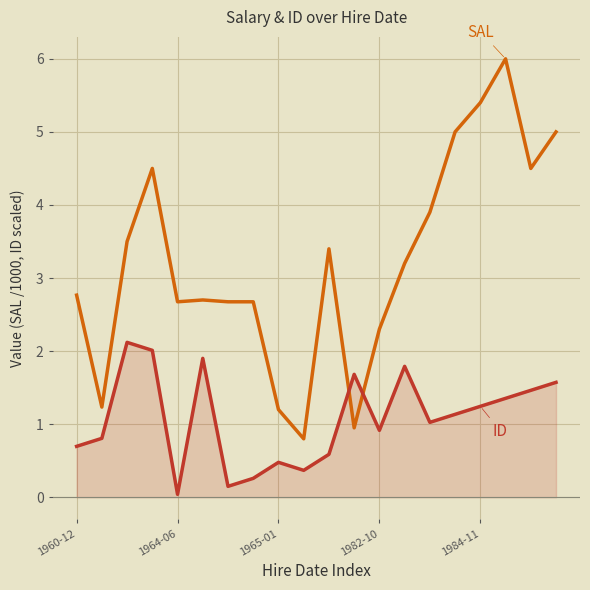

What is the greatest value displayed?

6.0